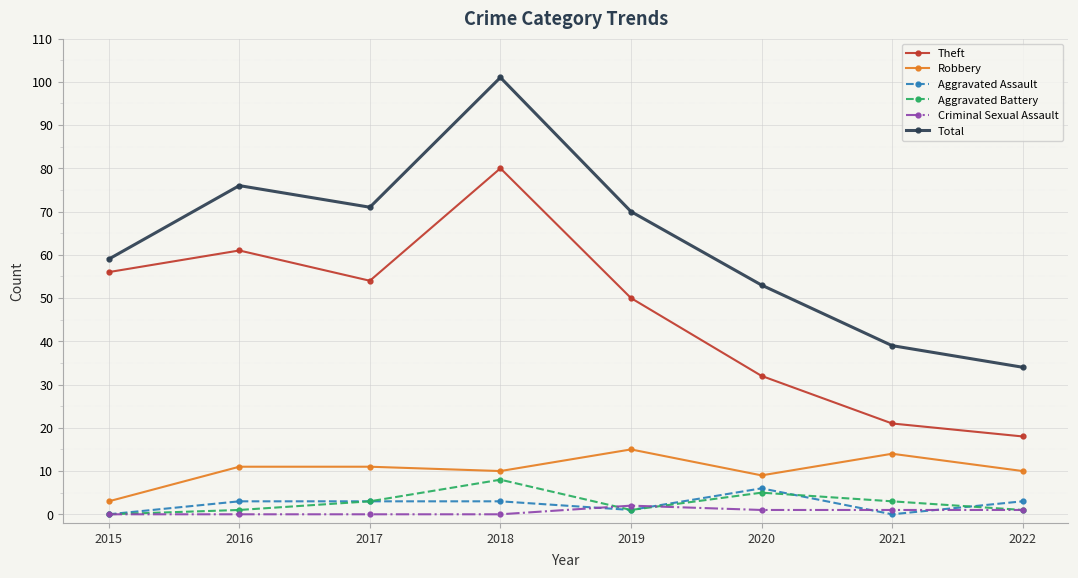

At which label does Total reach its minimum?

2022